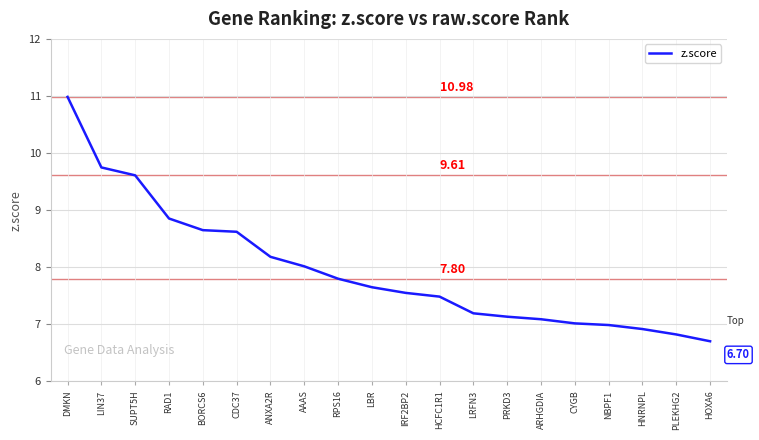

What is the change in value from RAD1 to ANXA2R?

-0.7